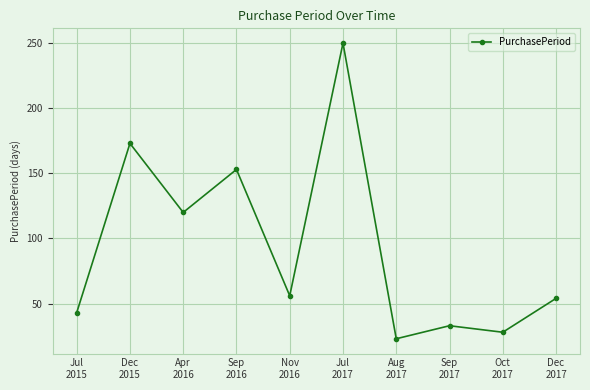

What value does the data have at Oct
2017, to the nearest 10?

30